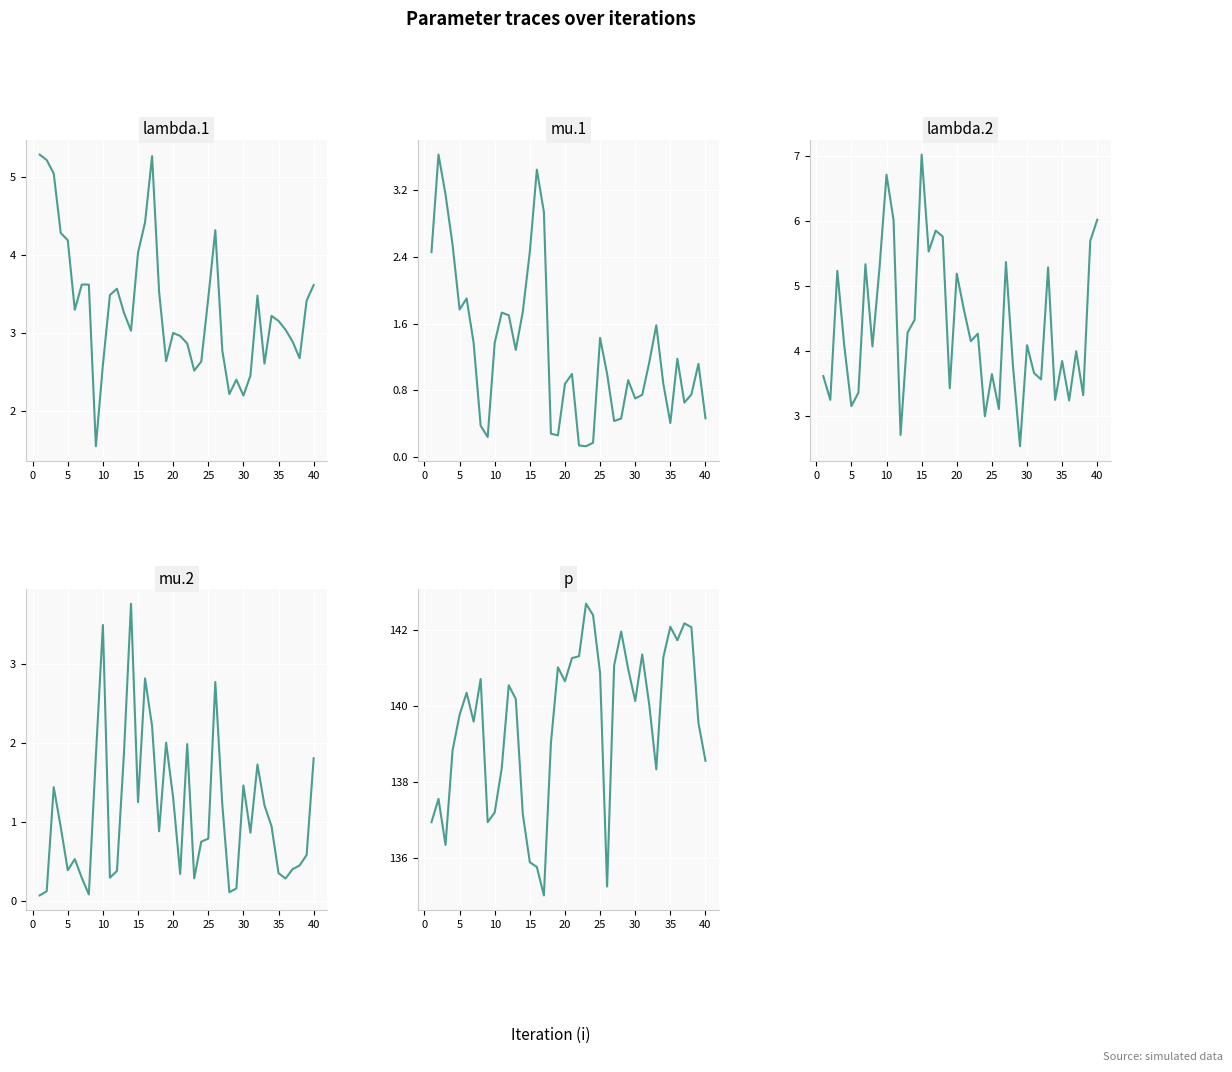

What is the difference between the mu.2 values at 37 and 38?

0.1